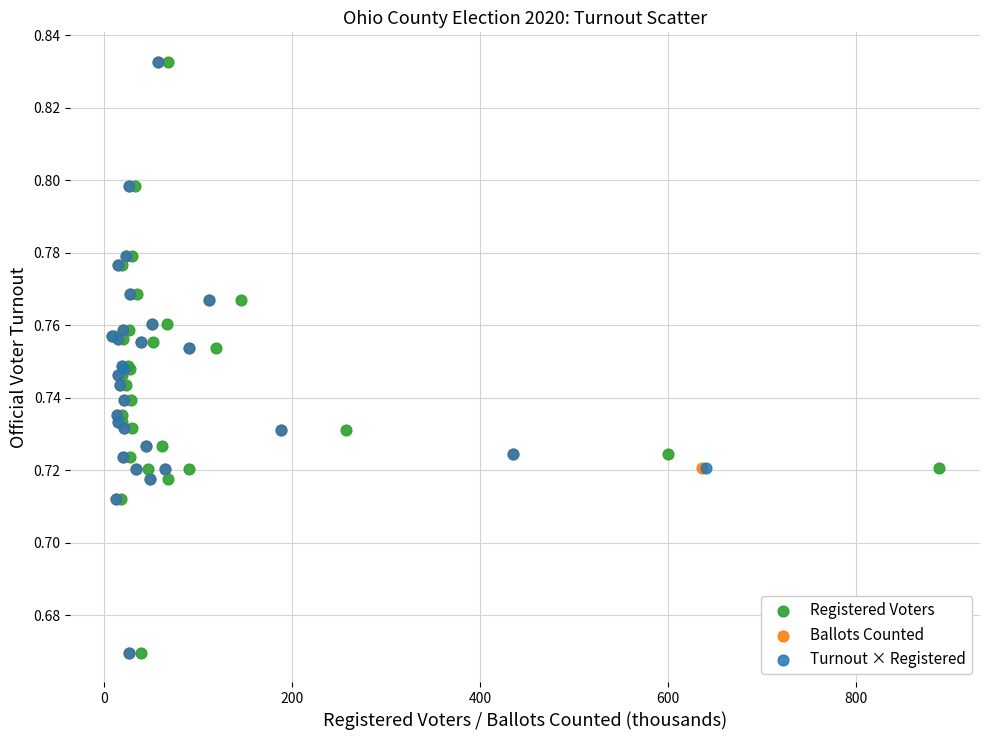

What are all the series names shown in the legend?

Registered Voters, Ballots Counted, Turnout × Registered